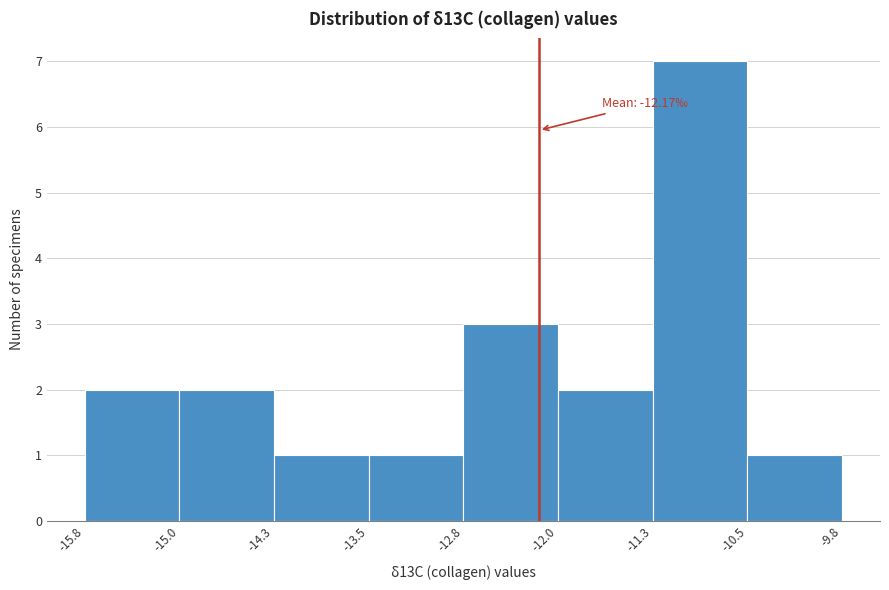

Which range on the x-axis has the tallest bar?

-11.3 to -10.5